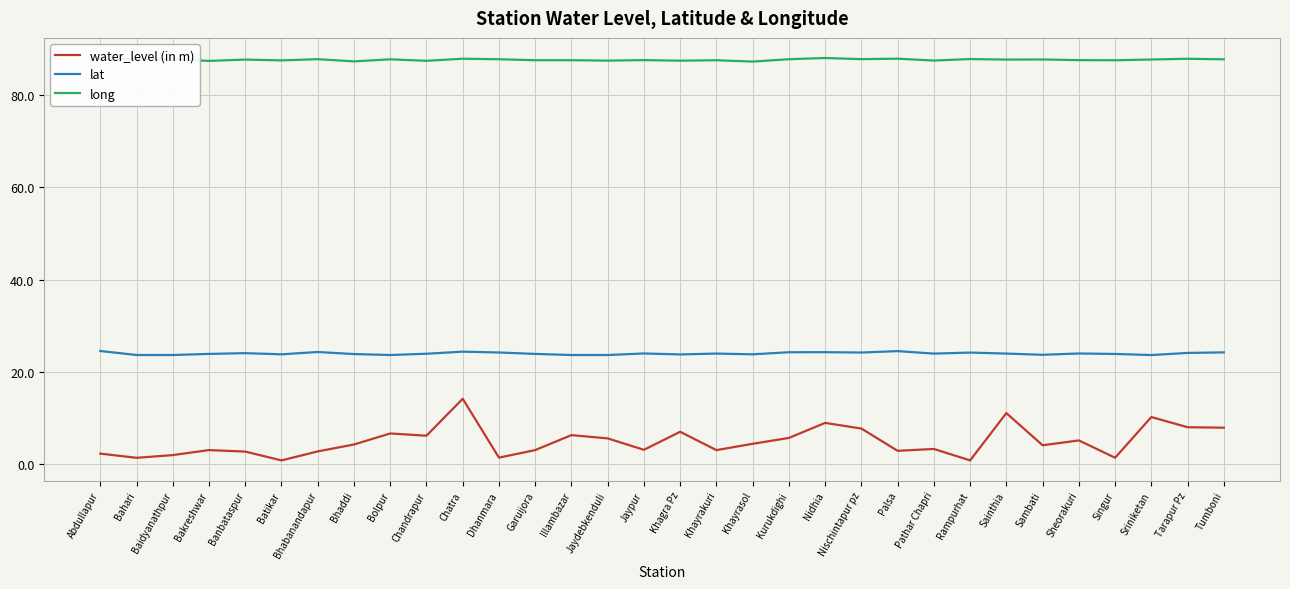

Does the chart have visible grid lines?

Yes